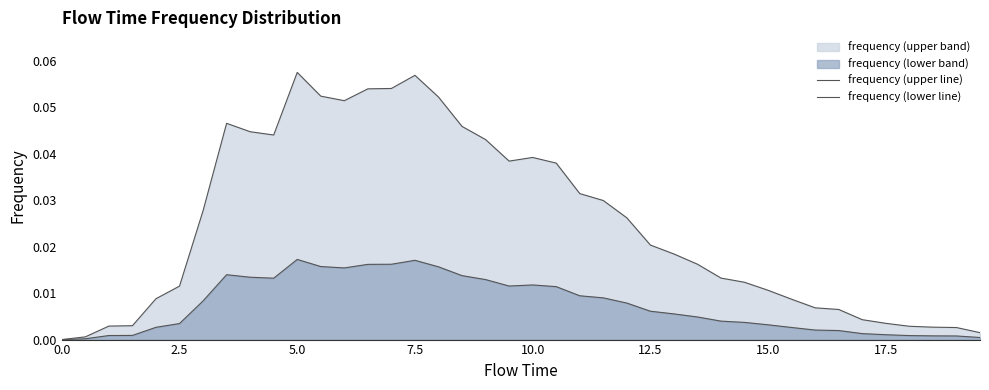

Does the chart have visible grid lines?

No